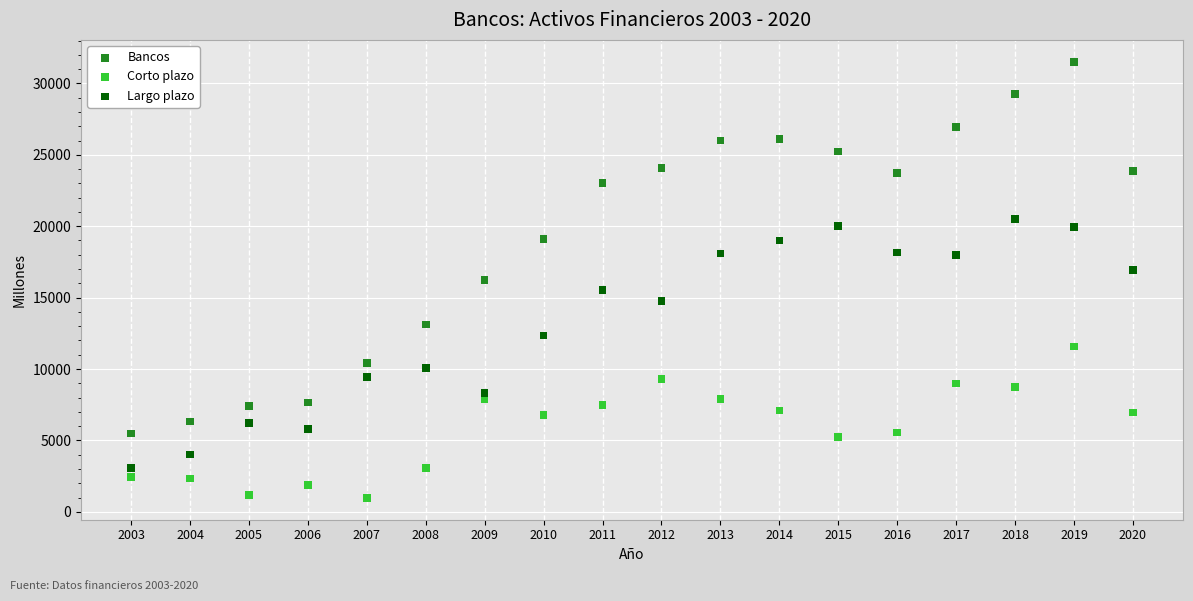

Which series has the largest Y range (max minus min)?

Bancos